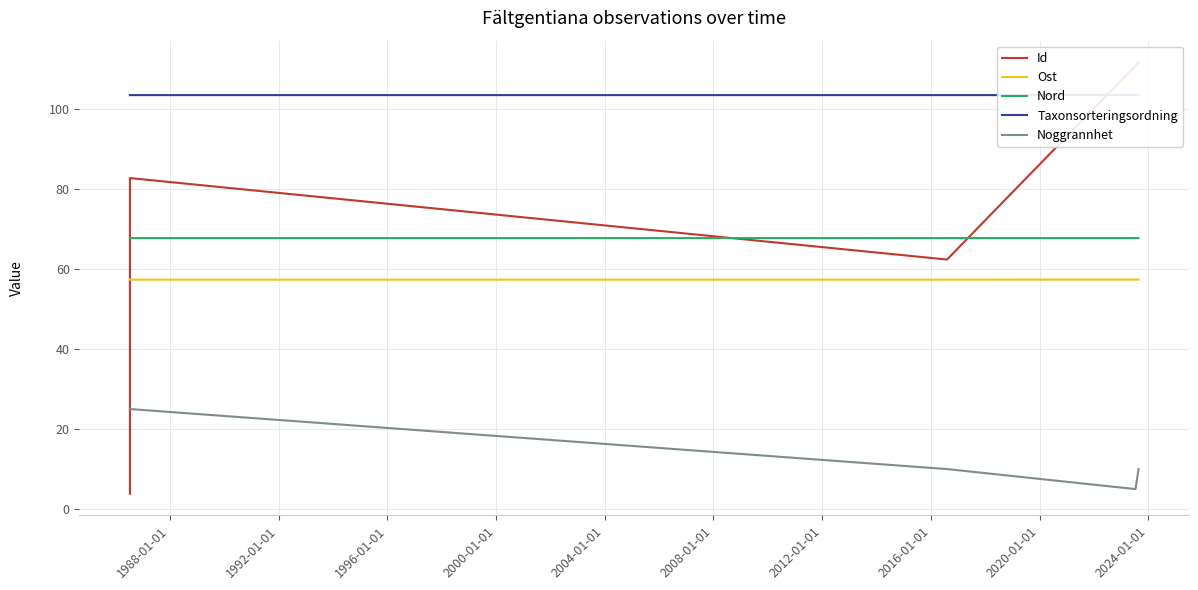

How many interior local valleys does the Id series have?

1